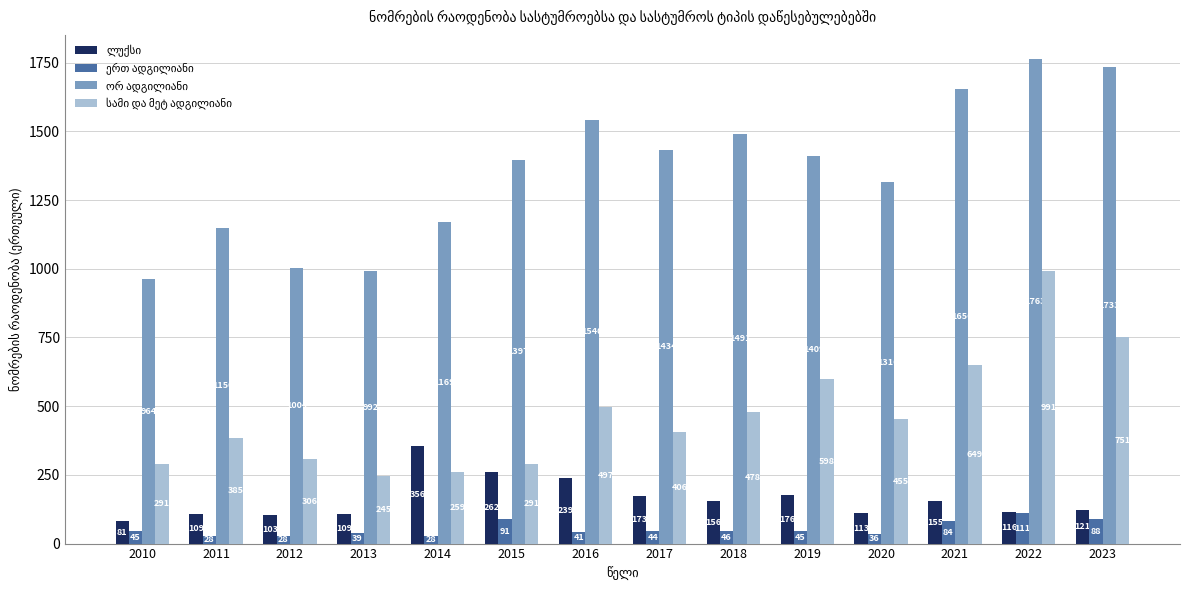

What is the total value across all series at 2019?

2228